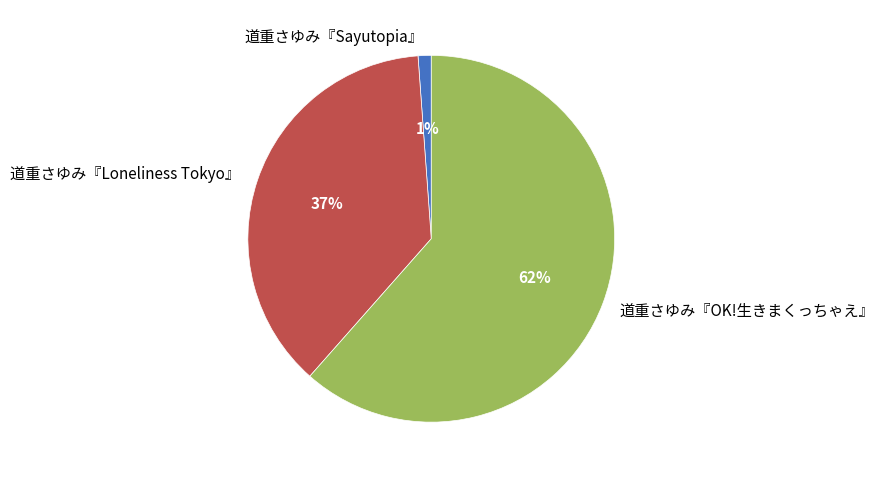

Do 道重さゆみ『OK!生きまくっちゃえ』 and 道重さゆみ『Loneliness Tokyo』 together represent more than half of the pie?

Yes